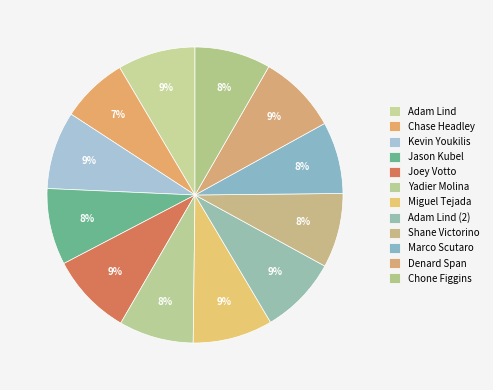

Is the sum of Joey Votto and Denard Span greater than half?

No